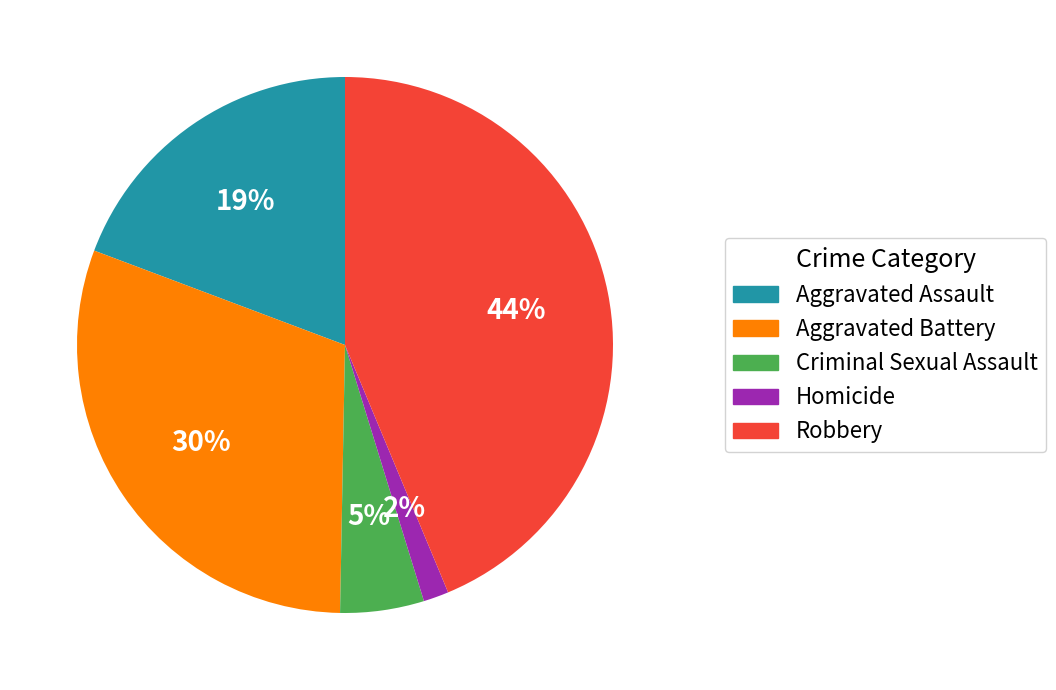

Between Robbery and Homicide, which is larger?

Robbery